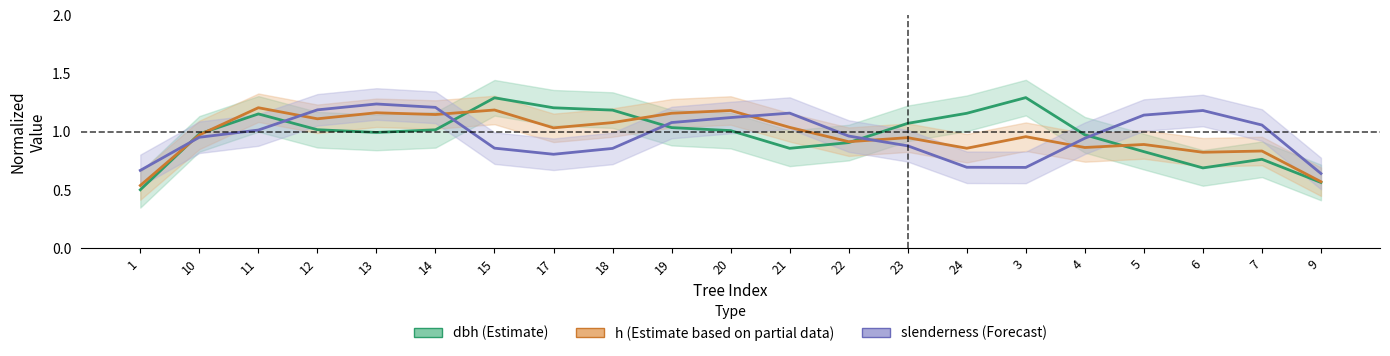

Is this an area chart (filled region under the line)?

No